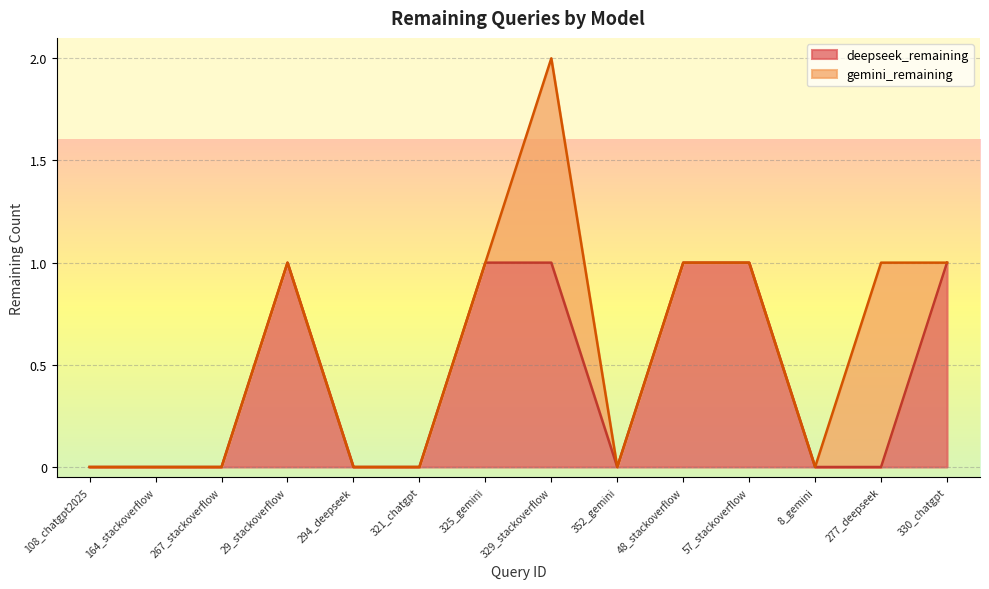

Rank the categories by value from lowest to highest.

108_chatgpt2025, 164_stackoverflow, 267_stackoverflow, 294_deepseek, 321_chatgpt, 352_gemini, 8_gemini, 277_deepseek, 29_stackoverflow, 325_gemini, 329_stackoverflow, 48_stackoverflow, 57_stackoverflow, 330_chatgpt